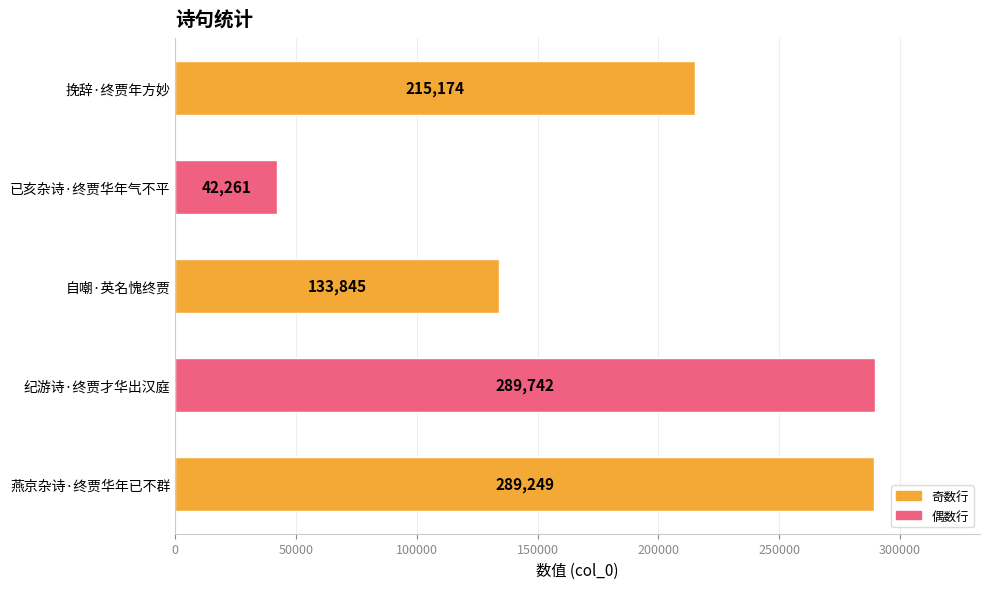

List the labels in order of value, largest first.

纪游诗·终贾才华出汉庭, 燕京杂诗·终贾华年已不群, 挽辞·终贾年方妙, 自嘲·英名愧终贾, 已亥杂诗·终贾华年气不平